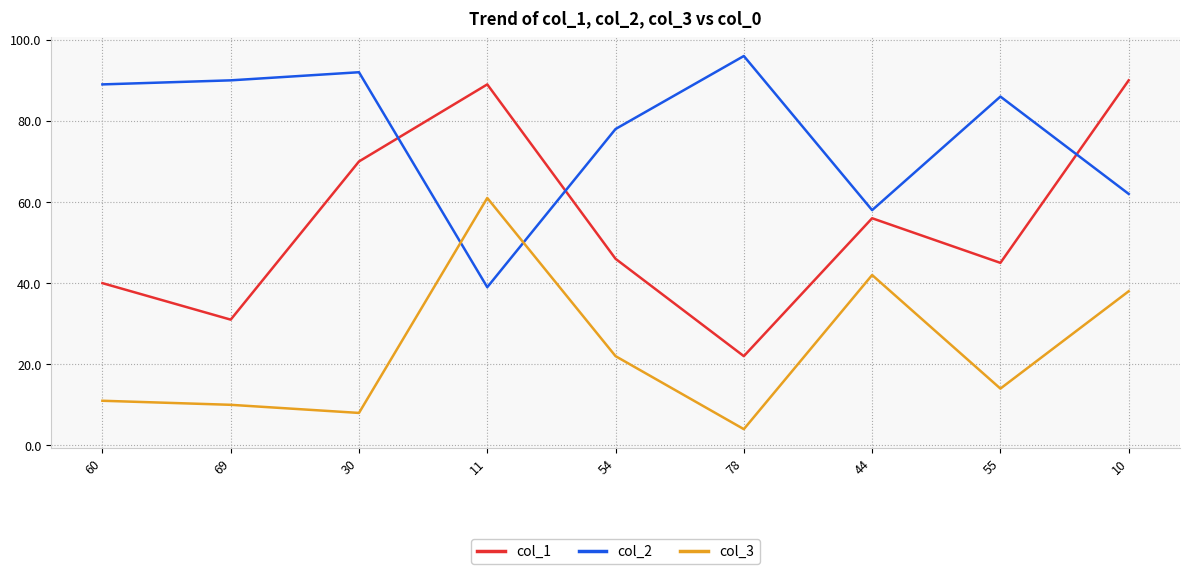

Reading left to right, list all the values displayed in this chart.

col_1: 40	31	70	89	46	22	56	45	90
col_2: 89	90	92	39	78	96	58	86	62
col_3: 11	10	8	61	22	4	42	14	38